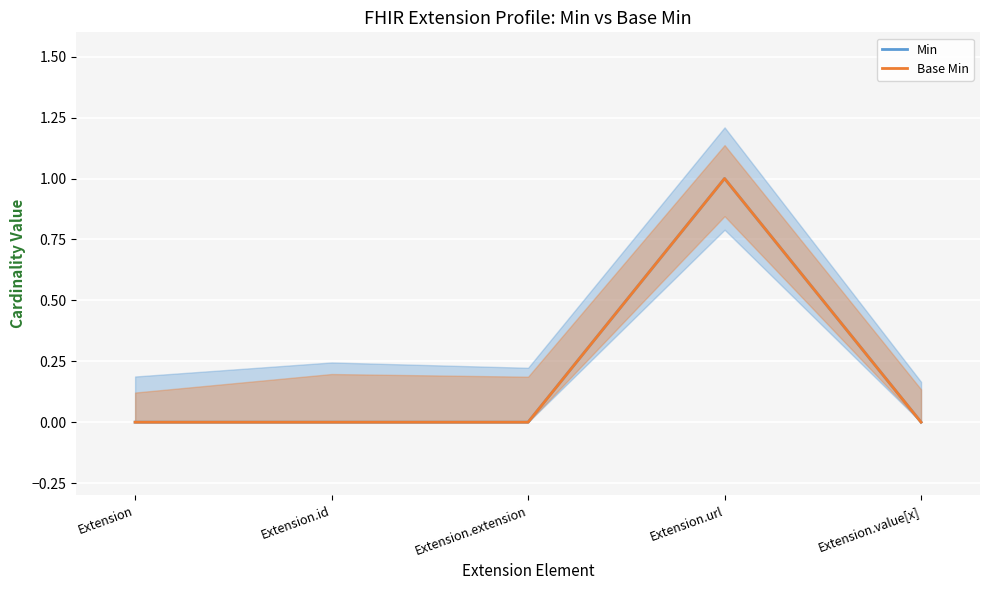

What is the sum of all Base Min values?

1